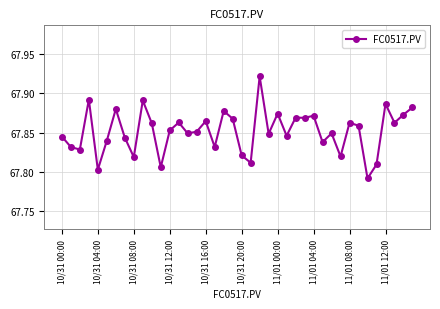

Count the values in the range 67 to 68.

40